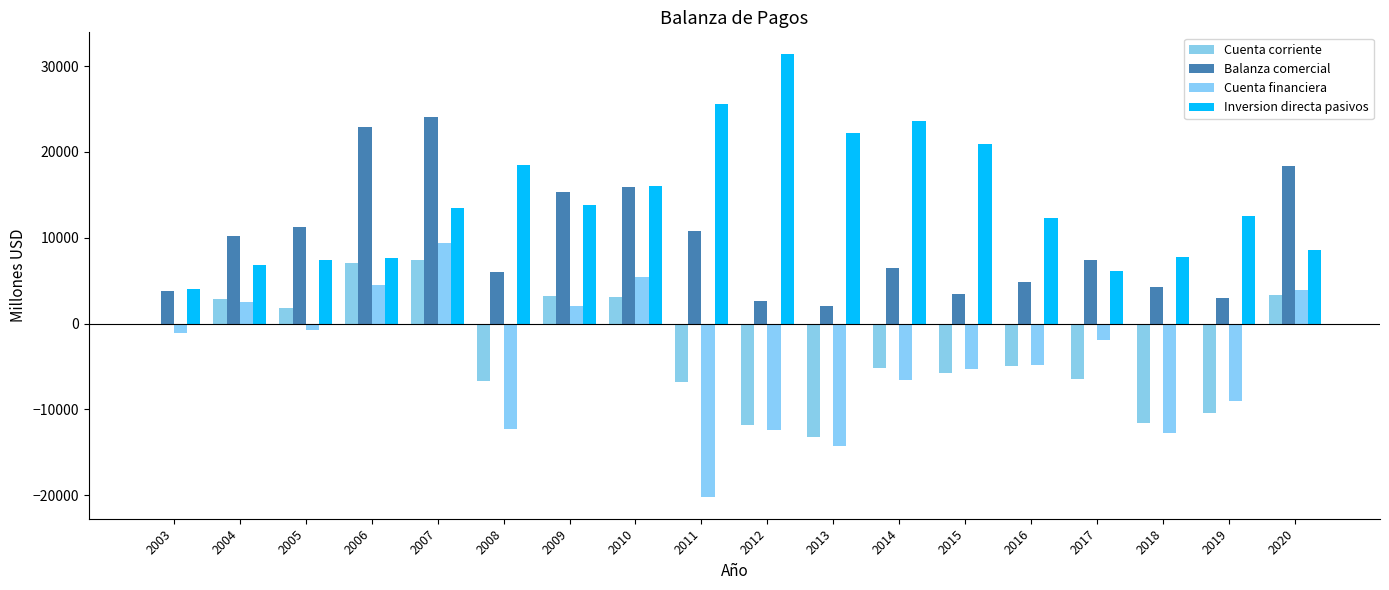

What is the value of the Balanza comercial bar at the 18th from the left?

18368.9